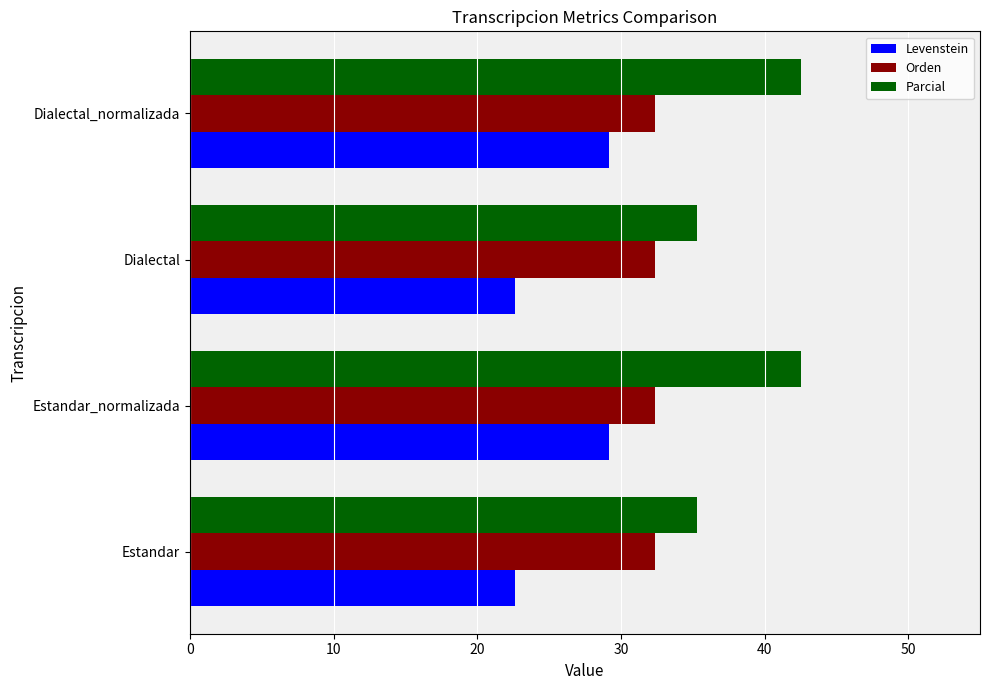

Is the value of Orden at Dialectal_normalizada greater than the value of Parcial at Dialectal?

No